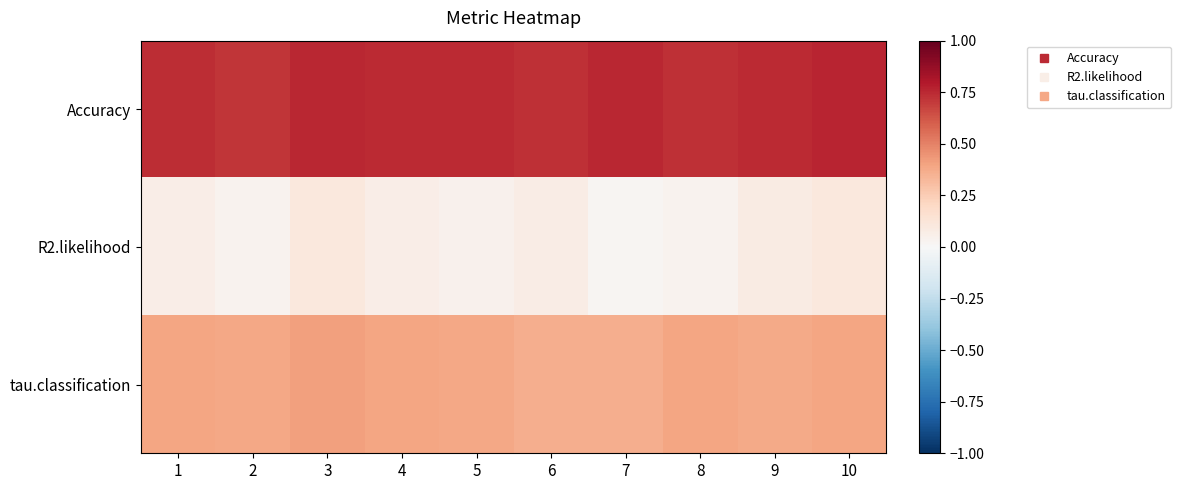

Reading left to right, extract all data points from this chart.

Accuracy: 1=0.7	2=0.7	3=0.8	4=0.7	5=0.7	6=0.7	7=0.8	8=0.7	9=0.7	10=0.8
R2.likelihood: 1=0.1	2=0.0	3=0.1	4=0.1	5=0.0	6=0.1	7=0.0	8=0.0	9=0.1	10=0.1
tau.classification: 1=0.4	2=0.4	3=0.4	4=0.4	5=0.4	6=0.4	7=0.4	8=0.4	9=0.4	10=0.4